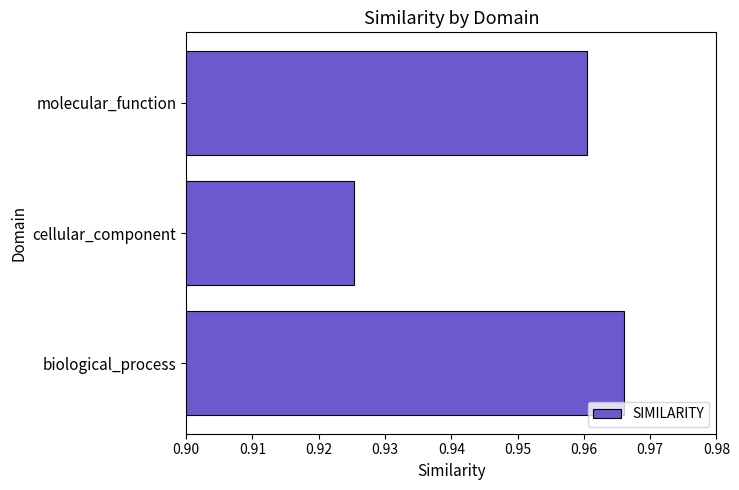

At which category does the chart reach its peak across all series?

biological_process